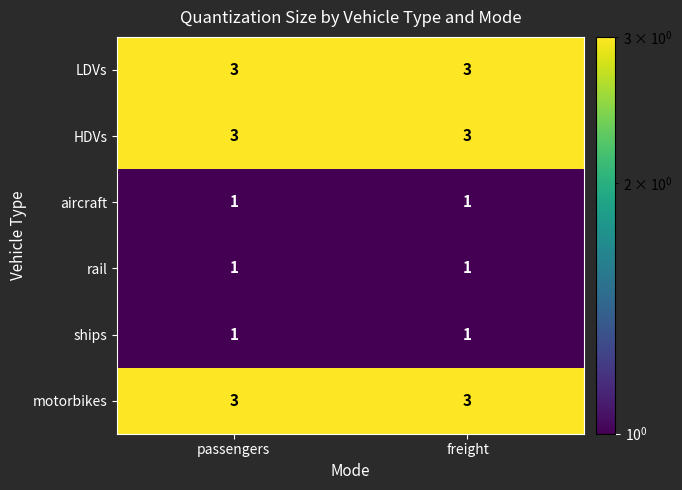

What value does the LDVs series have at passengers?

3